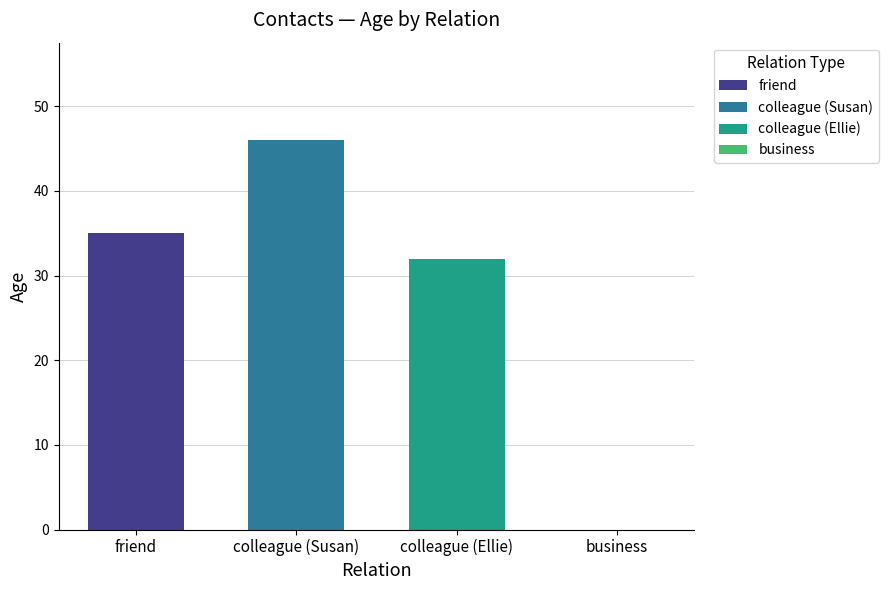

List the series in order of their overall mean, lowest first.

colleague (Ellie), friend, colleague (Susan)